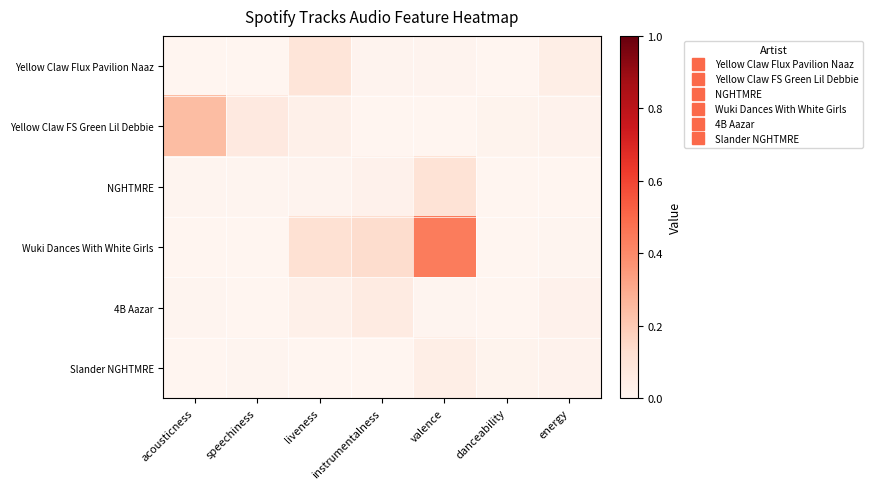

Reading left to right, list all the values displayed in this chart.

Yellow Claw Flux Pavilion Naaz: acousticness=0.0	speechiness=0.0	liveness=0.1	instrumentalness=0.0	valence=0.0	danceability=0.0	energy=0.0
Yellow Claw FS Green Lil Debbie: acousticness=0.2	speechiness=0.1	liveness=0.0	instrumentalness=0.0	valence=0.0	danceability=0.0	energy=0.0
NGHTMRE: acousticness=0.0	speechiness=0.0	liveness=0.0	instrumentalness=0.0	valence=0.1	danceability=0.0	energy=0.0
Wuki Dances With White Girls: acousticness=0.0	speechiness=0.0	liveness=0.1	instrumentalness=0.1	valence=0.4	danceability=0.0	energy=0.0
4B Aazar: acousticness=0.0	speechiness=0.0	liveness=0.0	instrumentalness=0.1	valence=0.0	danceability=0.0	energy=0.0
Slander NGHTMRE: acousticness=0.0	speechiness=0.0	liveness=0.0	instrumentalness=0.0	valence=0.0	danceability=0.0	energy=0.0